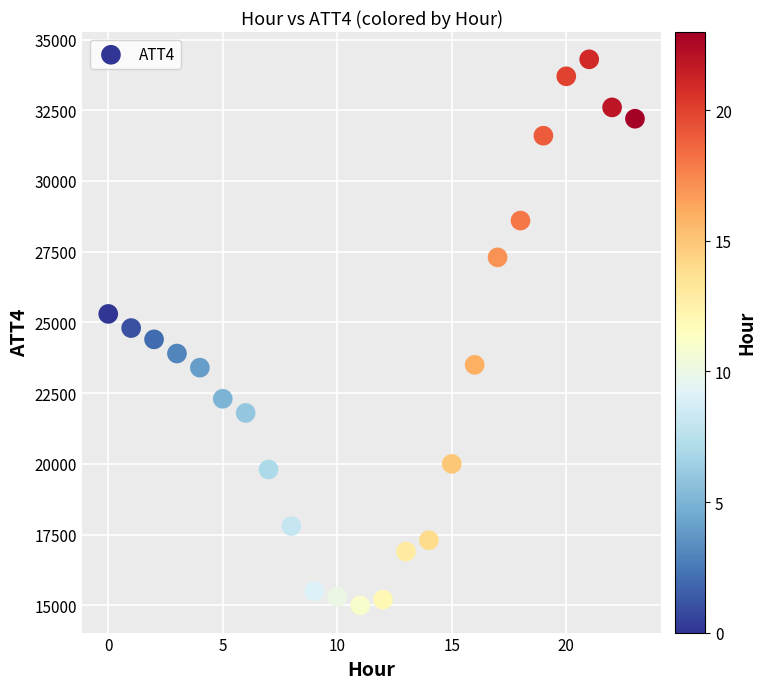

What is the range of Y values (max minus min)?

19300